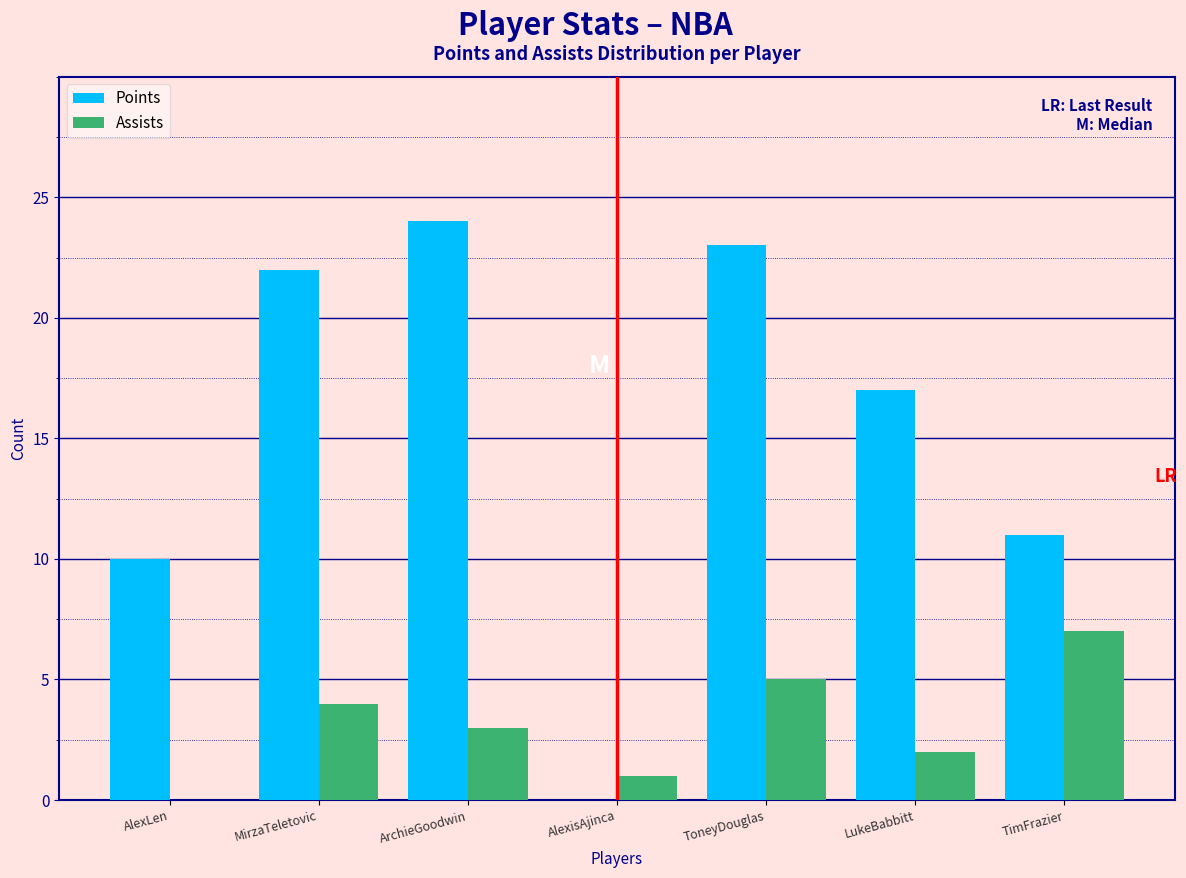

Reading left to right, list all the values displayed in this chart.

Points: AlexLen=10	MirzaTeletovic=22	ArchieGoodwin=24	AlexisAjinca=0	ToneyDouglas=23	LukeBabbitt=17	TimFrazier=11
Assists: AlexLen=0	MirzaTeletovic=4	ArchieGoodwin=3	AlexisAjinca=1	ToneyDouglas=5	LukeBabbitt=2	TimFrazier=7